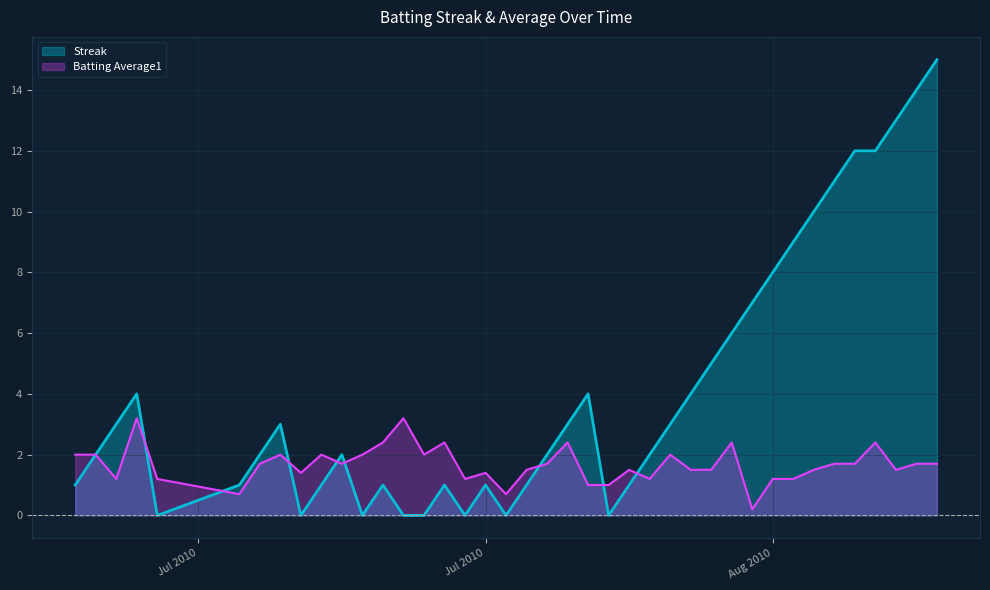

List the series in order of their overall mean, lowest first.

Batting Average1, Streak